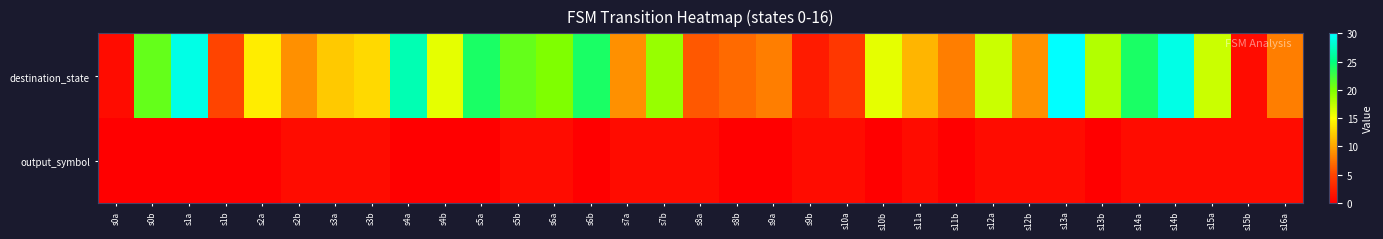

What is the total value across all series at s6a?

21